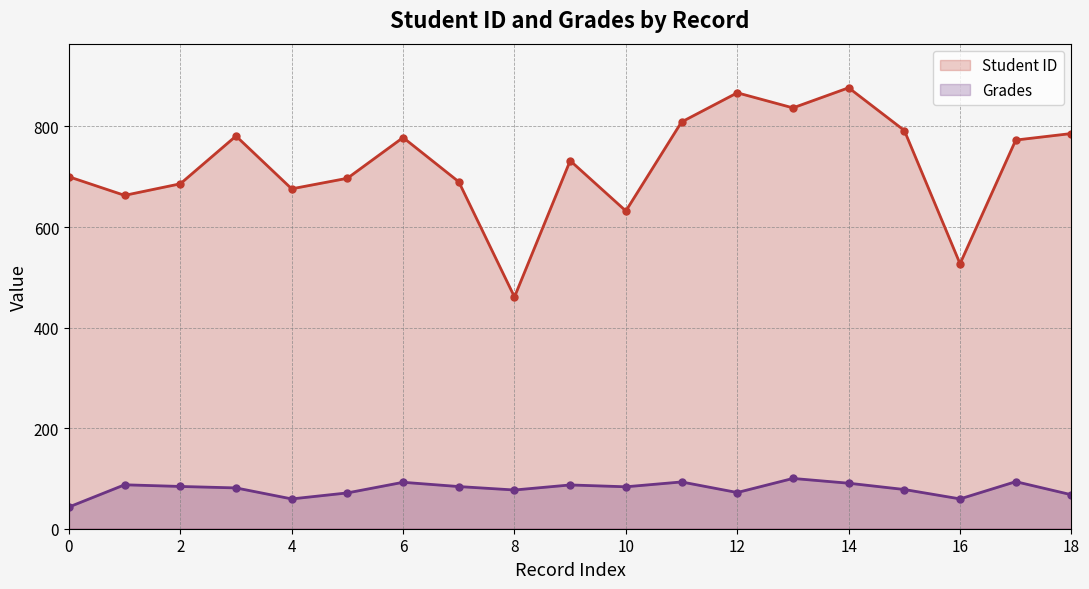

True or false: Student ID and Grades cross at least once.

False